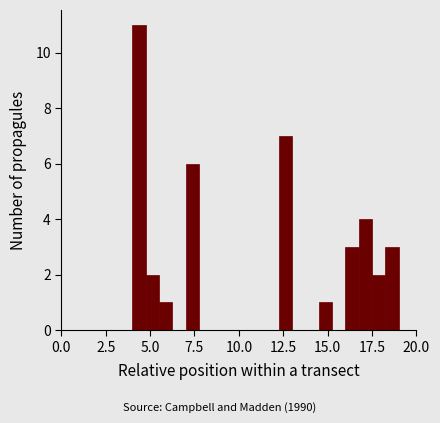

Read against the x-axis, roughly where is the centre of the tallest bar?

4.5